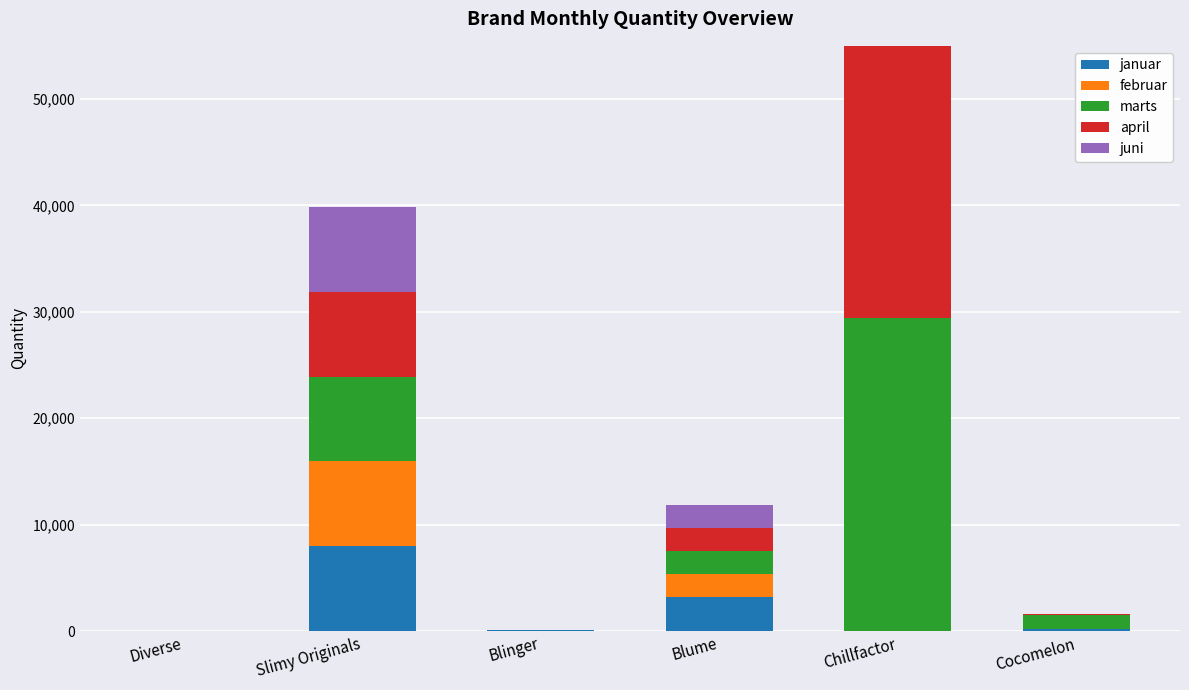

What position from the right is Slimy Originals?

5